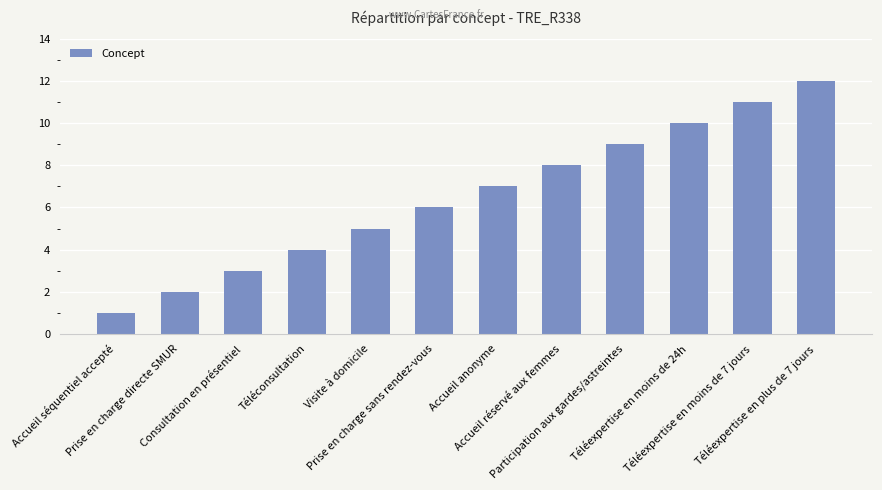

What is the ratio of the value at Accueil séquentiel accepté to the value at Participation aux gardes/astreintes?

0.1